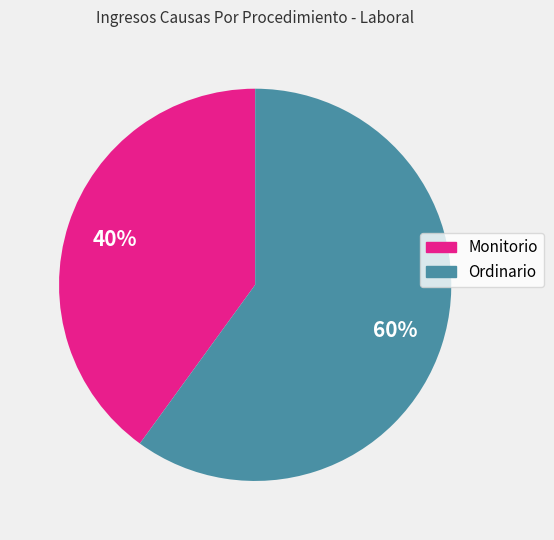

To the nearest percent, what is the average slice percentage?

50%